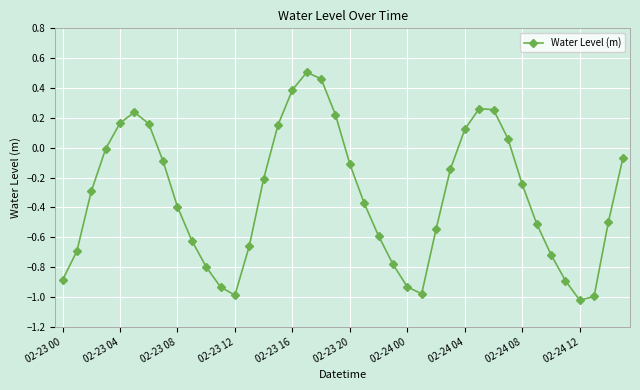

What is the average value?

-0.3